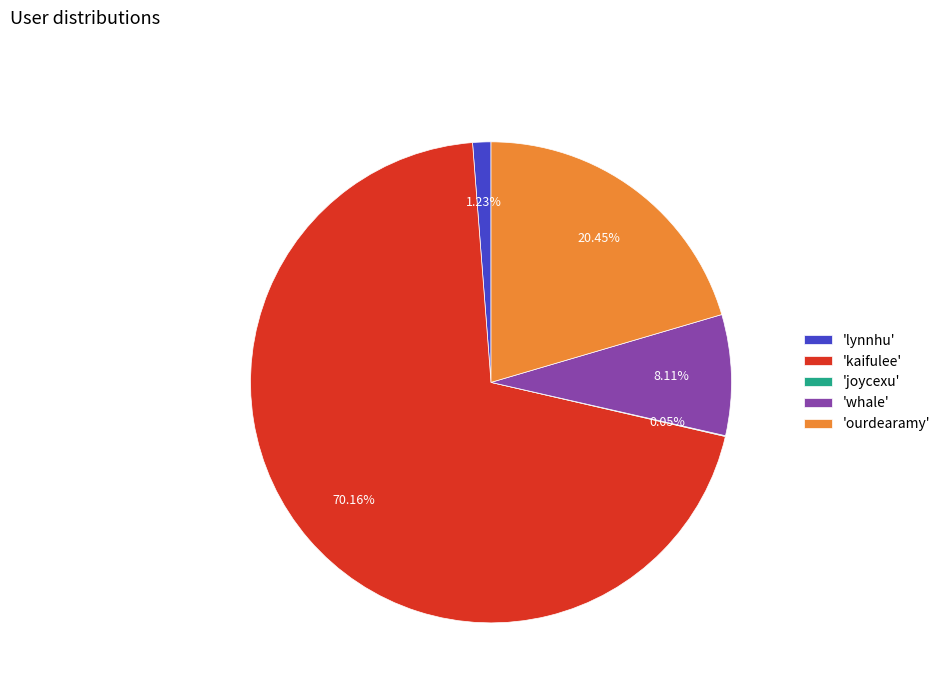

Approximately how many times larger is the value at 'ourdearamy' compared to 'kaifulee'?

0.3